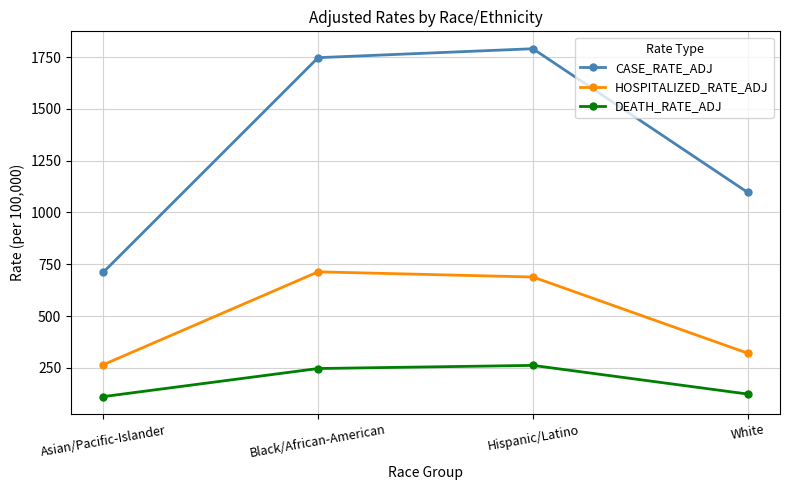

Where is the first local maximum for HOSPITALIZED_RATE_ADJ?

Black/African-American